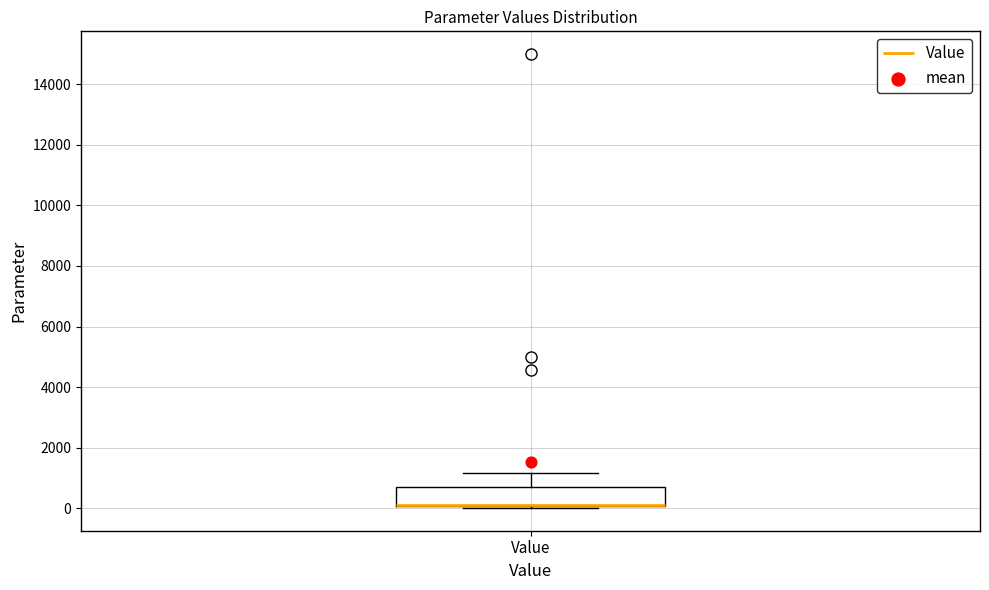

Transcribe this box plot: give where the median line is, the range the box spans, and where the two whiskers end, as read against the y-axis. The values are not printed on the chart, so give them approximately, as read against the axis.

median 200 (drawn on the box's lower edge), box 0 to 600, whiskers 0 (just below the box's lower edge) to 1200